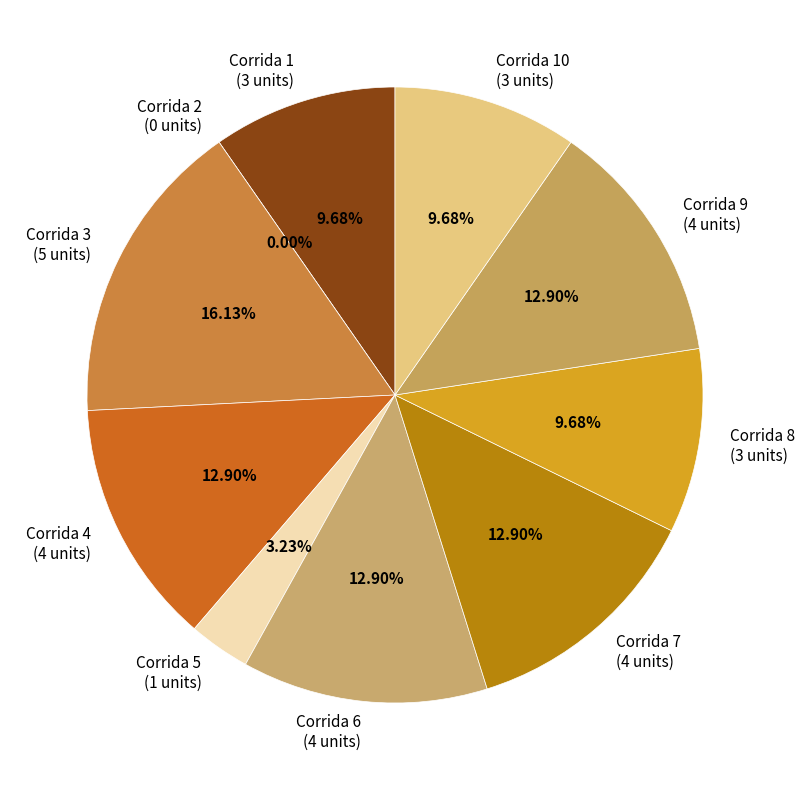

To the nearest percent, what is the average slice percentage?

10%